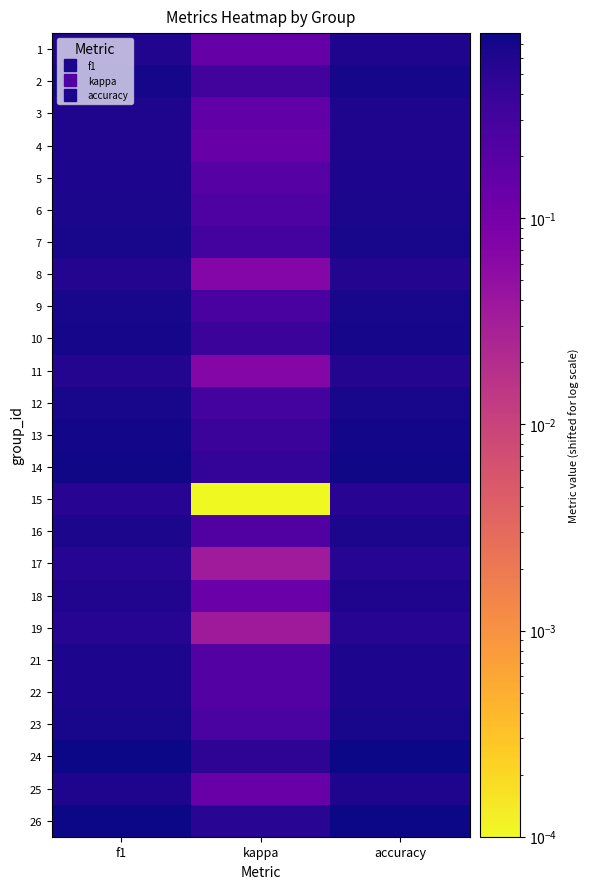

Reading left to right, transcribe all the data shown in this chart.

1: f1=0.6	kappa=0.1	accuracy=0.6
2: f1=0.7	kappa=0.3	accuracy=0.7
3: f1=0.6	kappa=0.2	accuracy=0.6
4: f1=0.6	kappa=0.1	accuracy=0.6
5: f1=0.6	kappa=0.2	accuracy=0.6
6: f1=0.7	kappa=0.2	accuracy=0.7
7: f1=0.7	kappa=0.3	accuracy=0.7
8: f1=0.6	kappa=0.1	accuracy=0.6
9: f1=0.7	kappa=0.3	accuracy=0.7
10: f1=0.7	kappa=0.4	accuracy=0.7
11: f1=0.6	kappa=0.1	accuracy=0.6
12: f1=0.7	kappa=0.3	accuracy=0.7
13: f1=0.7	kappa=0.4	accuracy=0.7
14: f1=0.7	kappa=0.4	accuracy=0.7
15: f1=0.5	kappa=0.0	accuracy=0.5
16: f1=0.7	kappa=0.2	accuracy=0.7
17: f1=0.5	kappa=0.0	accuracy=0.6
18: f1=0.6	kappa=0.1	accuracy=0.6
19: f1=0.5	kappa=0.0	accuracy=0.6
21: f1=0.6	kappa=0.2	accuracy=0.6
22: f1=0.6	kappa=0.2	accuracy=0.6
23: f1=0.7	kappa=0.3	accuracy=0.7
24: f1=0.8	kappa=0.5	accuracy=0.8
25: f1=0.6	kappa=0.1	accuracy=0.6
26: f1=0.8	kappa=0.5	accuracy=0.8